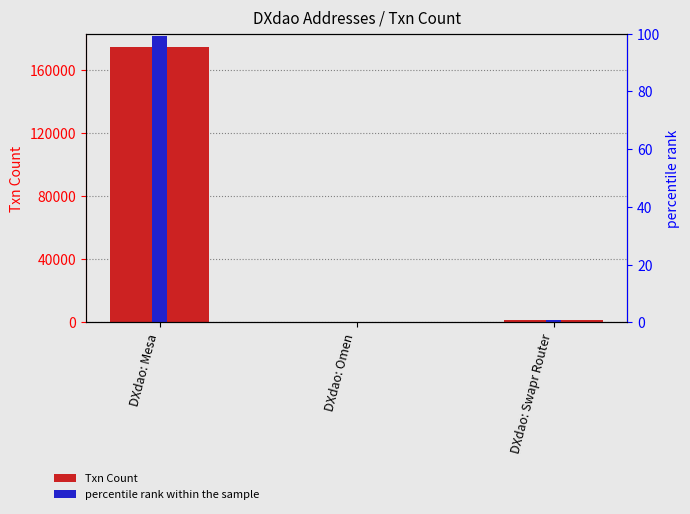

What is the difference between the percentile rank within the sample values at DXdao: Mesa and DXdao: Omen?

99.1